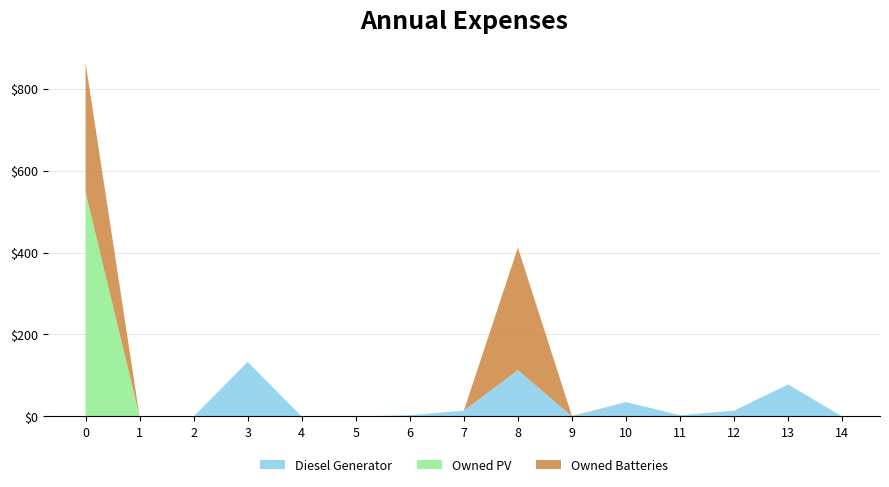

Reading left to right, extract all data points from this chart.

Diesel Generator: 0=0	1=0	2=0	3=133	4=0	5=0	6=3	7=14	8=113	9=0	10=35	11=3	12=14	13=78	14=0
Owned PV: 0=547	1=0	2=0	3=0	4=0	5=0	6=0	7=0	8=0	9=0	10=0	11=0	12=0	13=0	14=0
Owned Batteries: 0=316	1=0	2=0	3=0	4=0	5=0	6=0	7=0	8=299	9=1	10=0	11=0	12=0	13=0	14=0